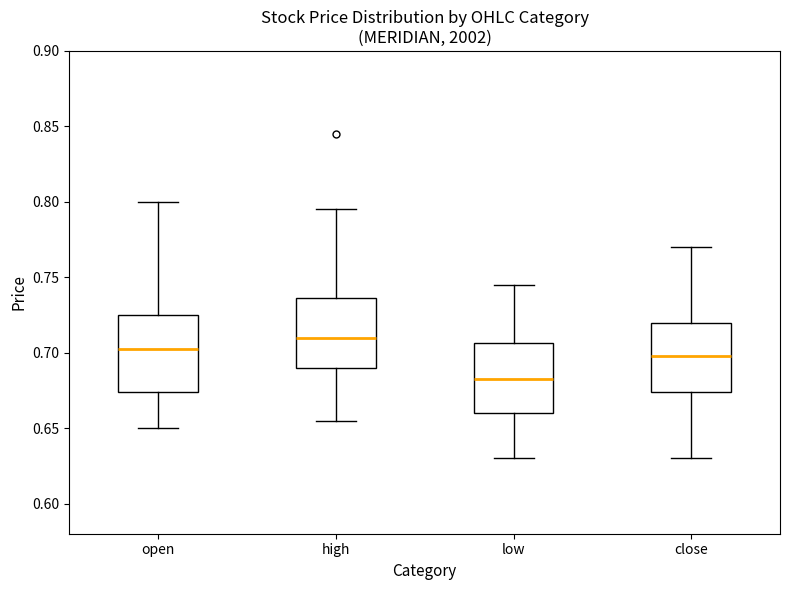

Which box has the highest median line?

high